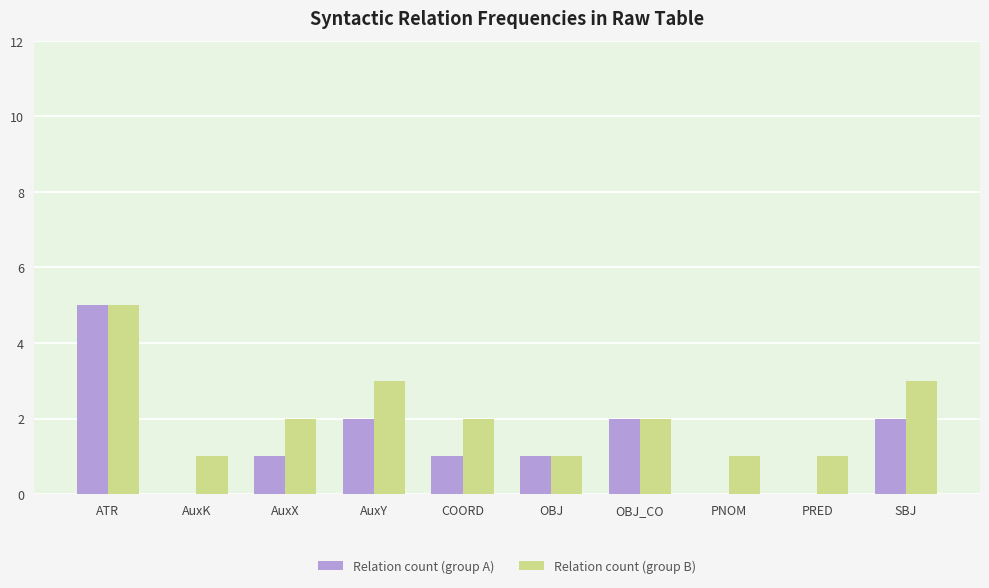

What is the greatest value displayed?

5